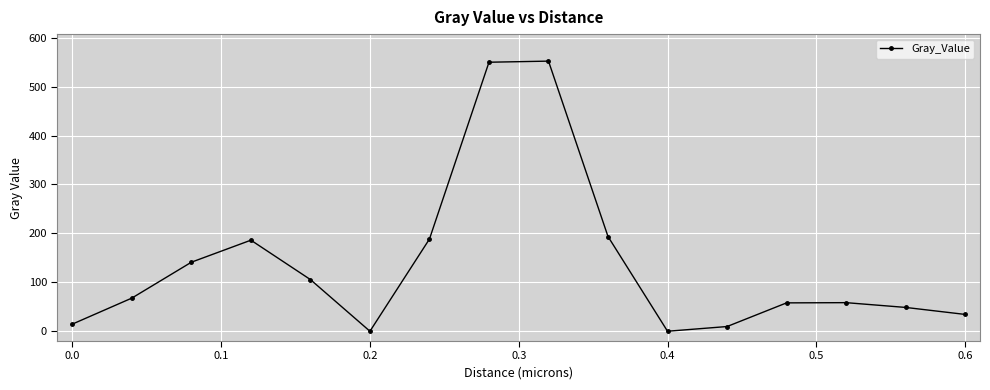

What is the maximum value shown in the chart?

552.1